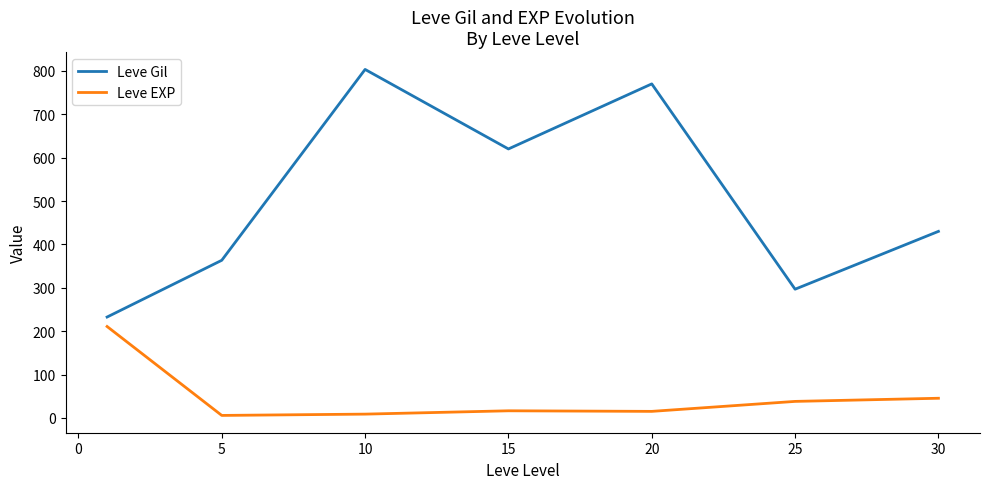

Does the chart have visible grid lines?

No